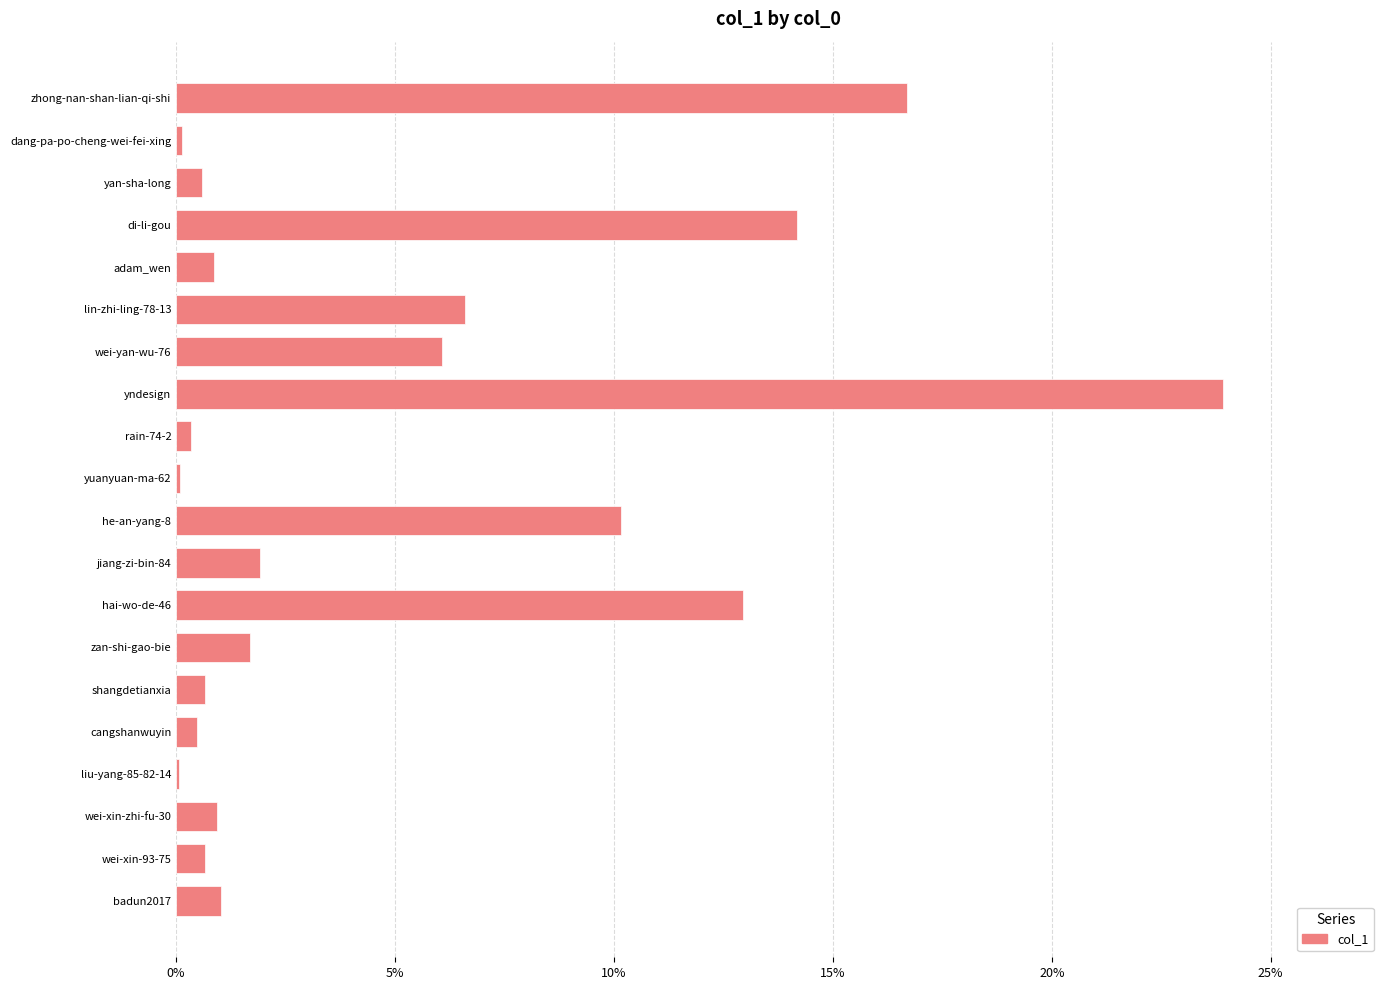

What is the sum of all values?

1.0